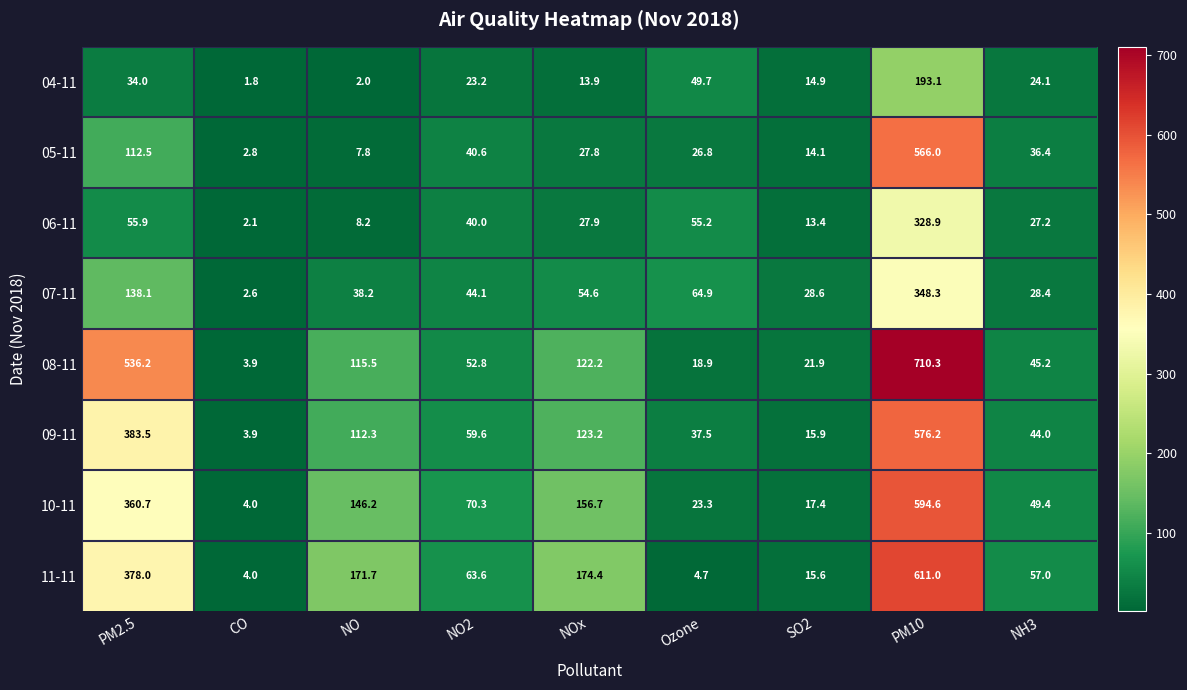

What is the total value across all series at PM2.5?

1998.9